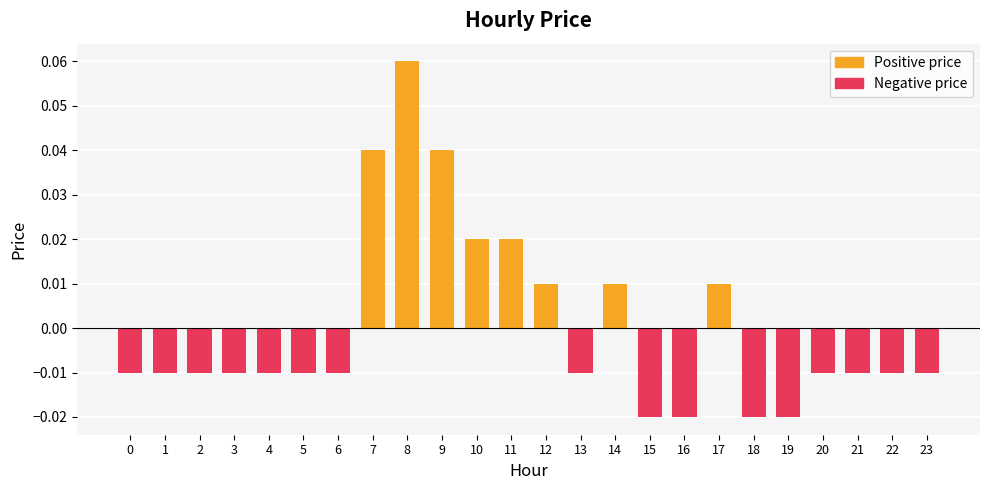

Does the chart contain any negative values?

Yes